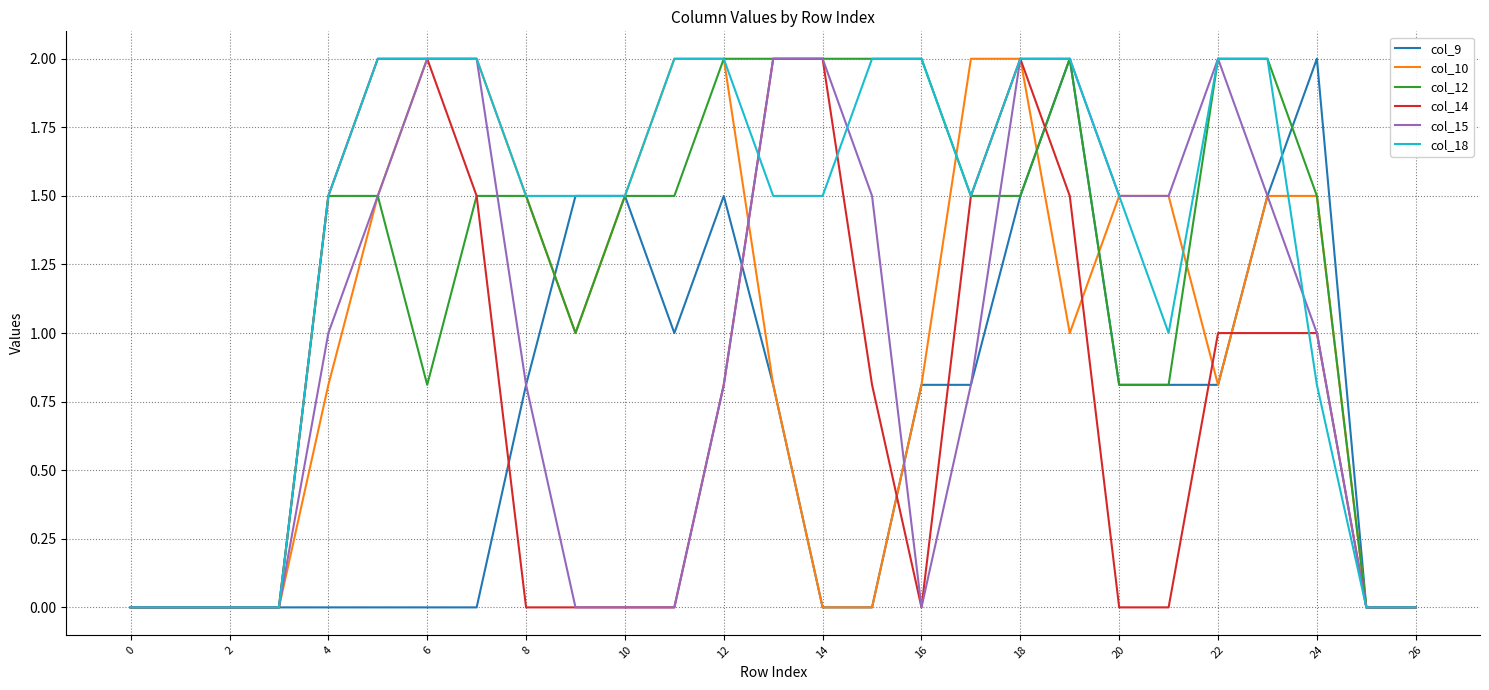

What is the greatest value displayed?

2.0